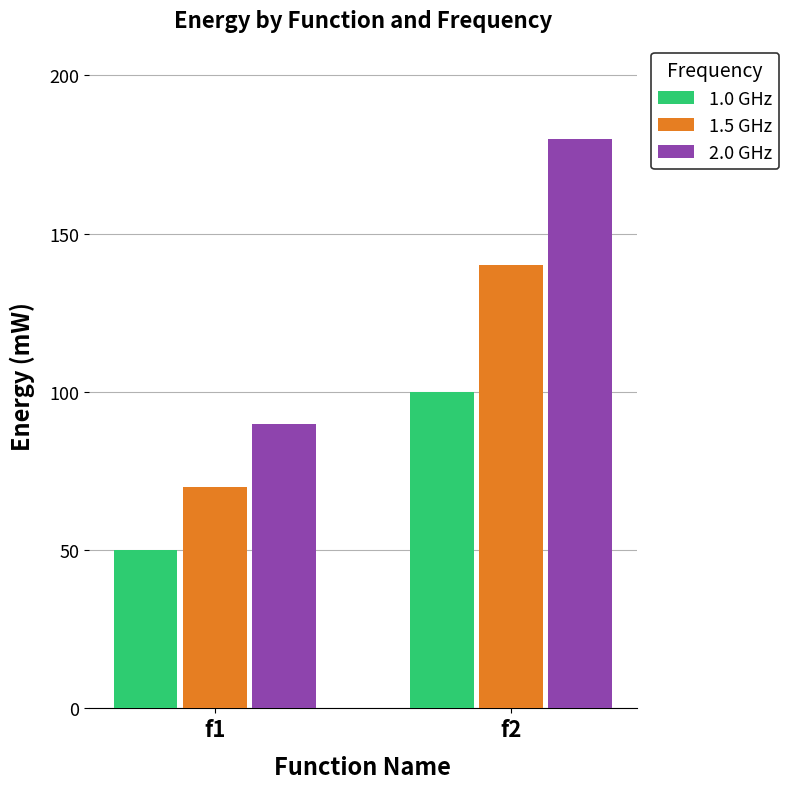

Reading right to left, what are all the values shown in this chart?

1.0 GHz: f2=100	f1=50
1.5 GHz: f2=140	f1=70
2.0 GHz: f2=180	f1=90